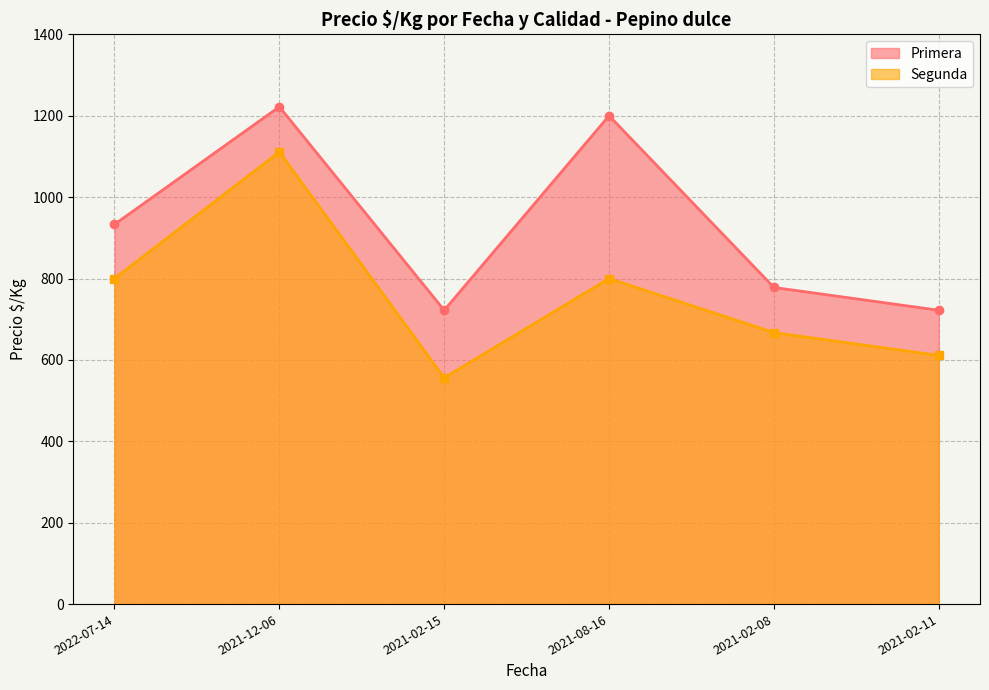

What is the label of the 3rd point from the right?

2021-08-16